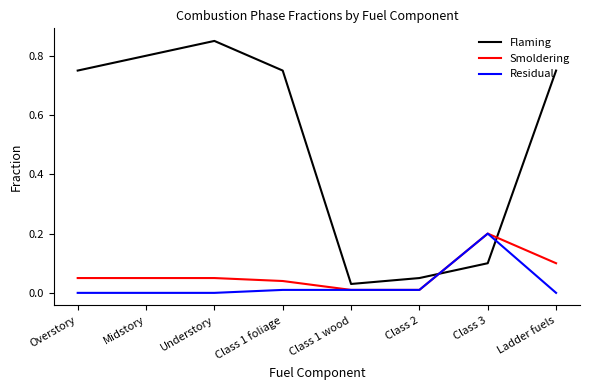

Which series has the widest spread of values?

Flaming